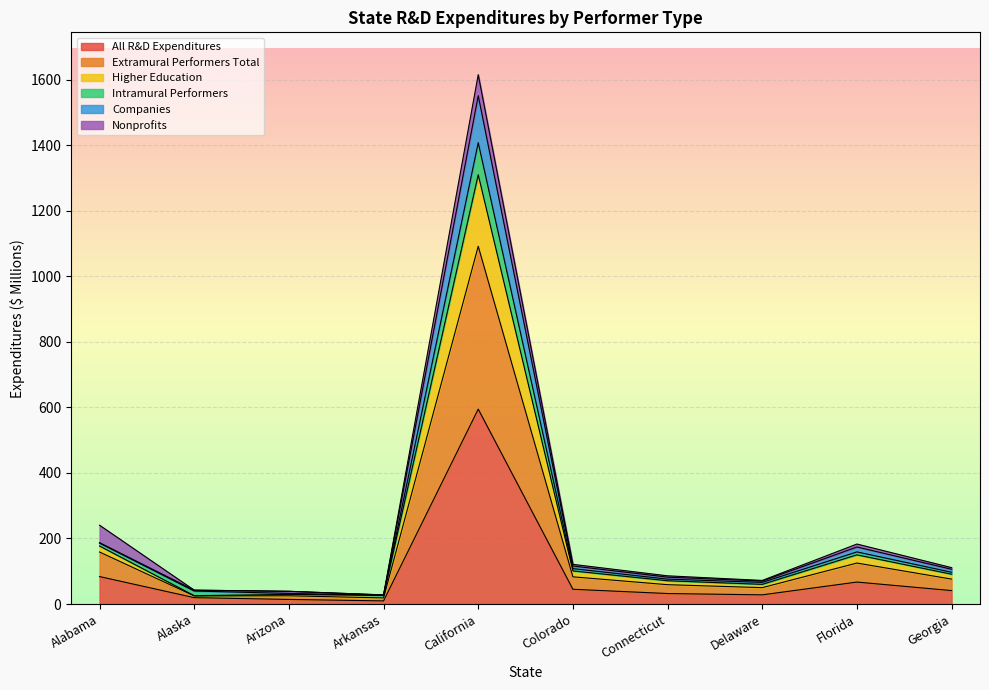

At which label does All R&D Expenditures reach its peak?

California